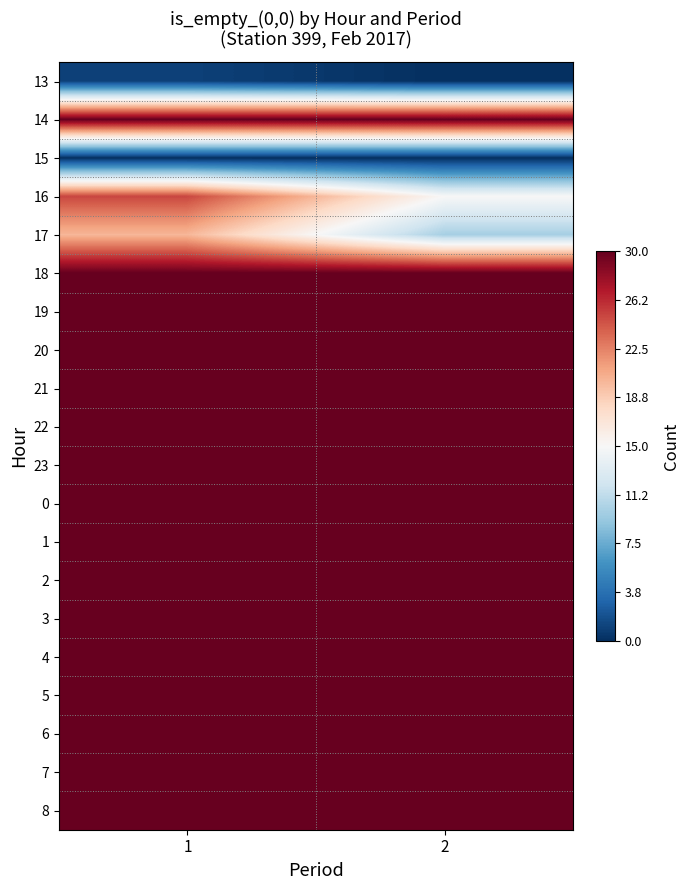

What is the greatest value displayed?

30